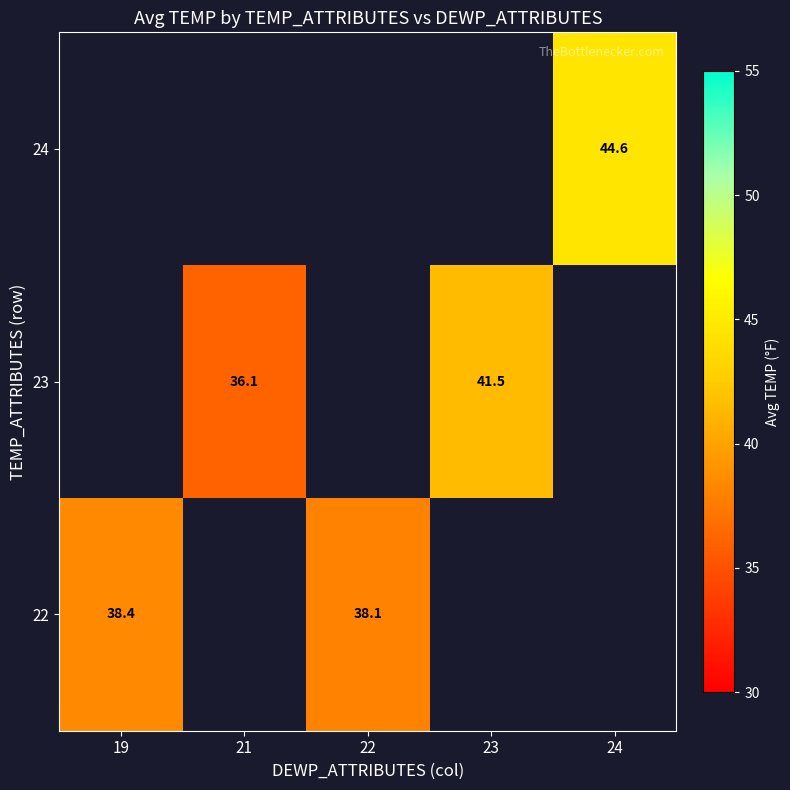

Which has a higher value, 23 or 24?

24